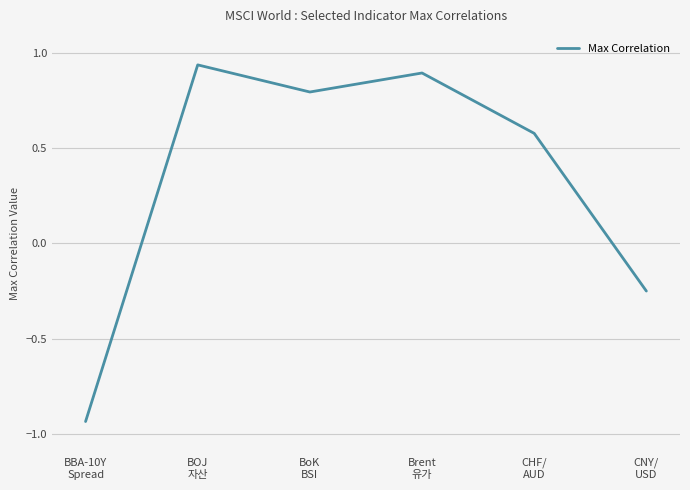

What is the difference between the maximum and minimum values?

1.9